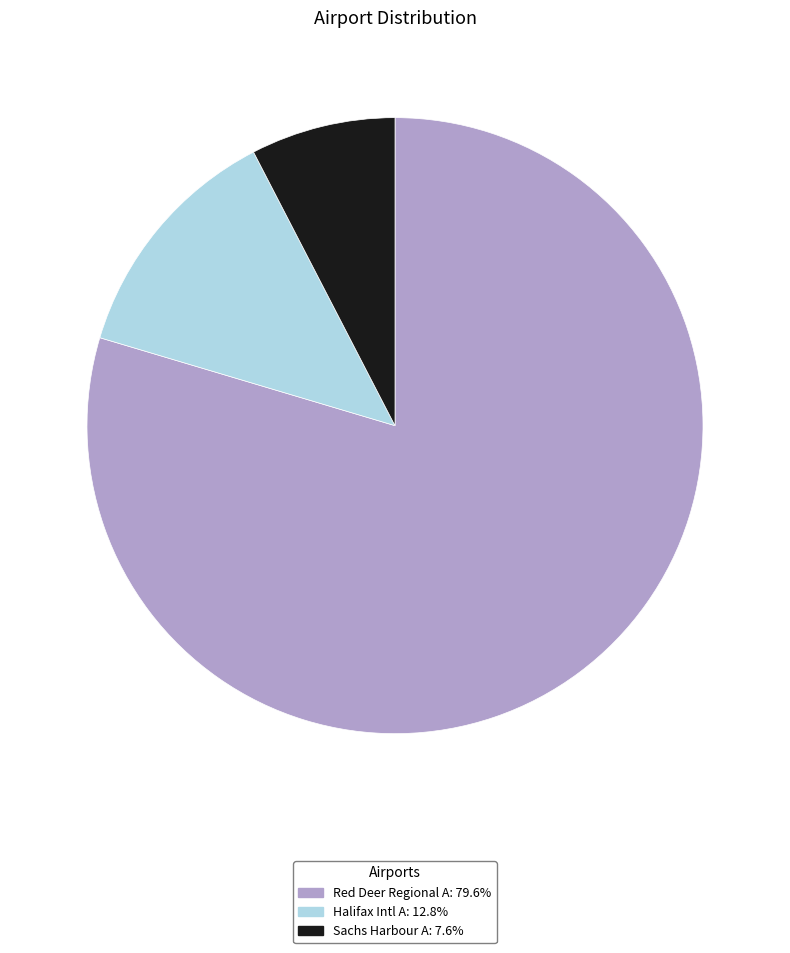

Which has a higher value, Sachs Harbour A or Halifax Intl A?

Halifax Intl A